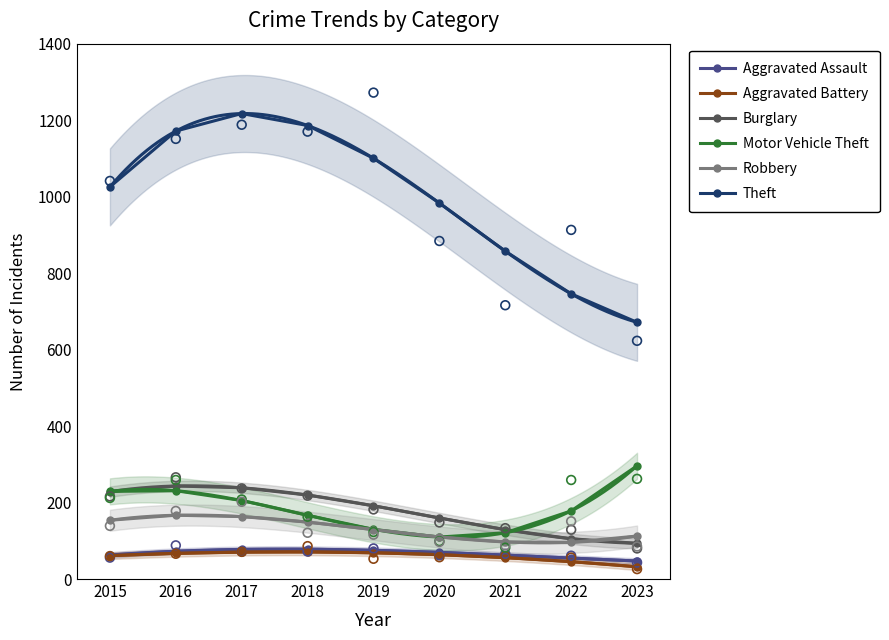

What is the total value across all series at 2022?

1225.3